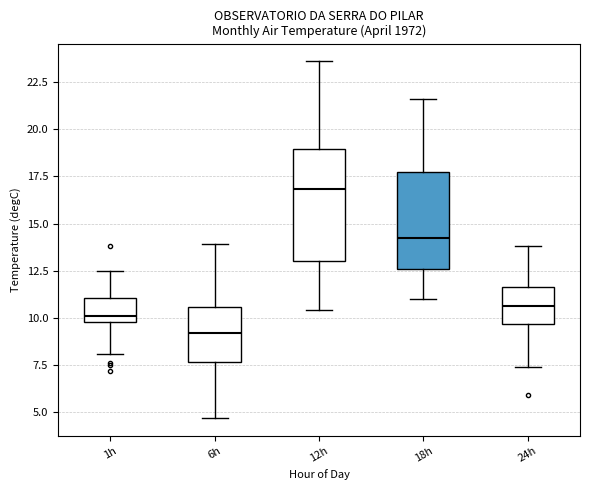

Where is the lower edge of the box for 12h on the y-axis? The values are not printed on the chart, so give them approximately, as read against the axis.

13.0